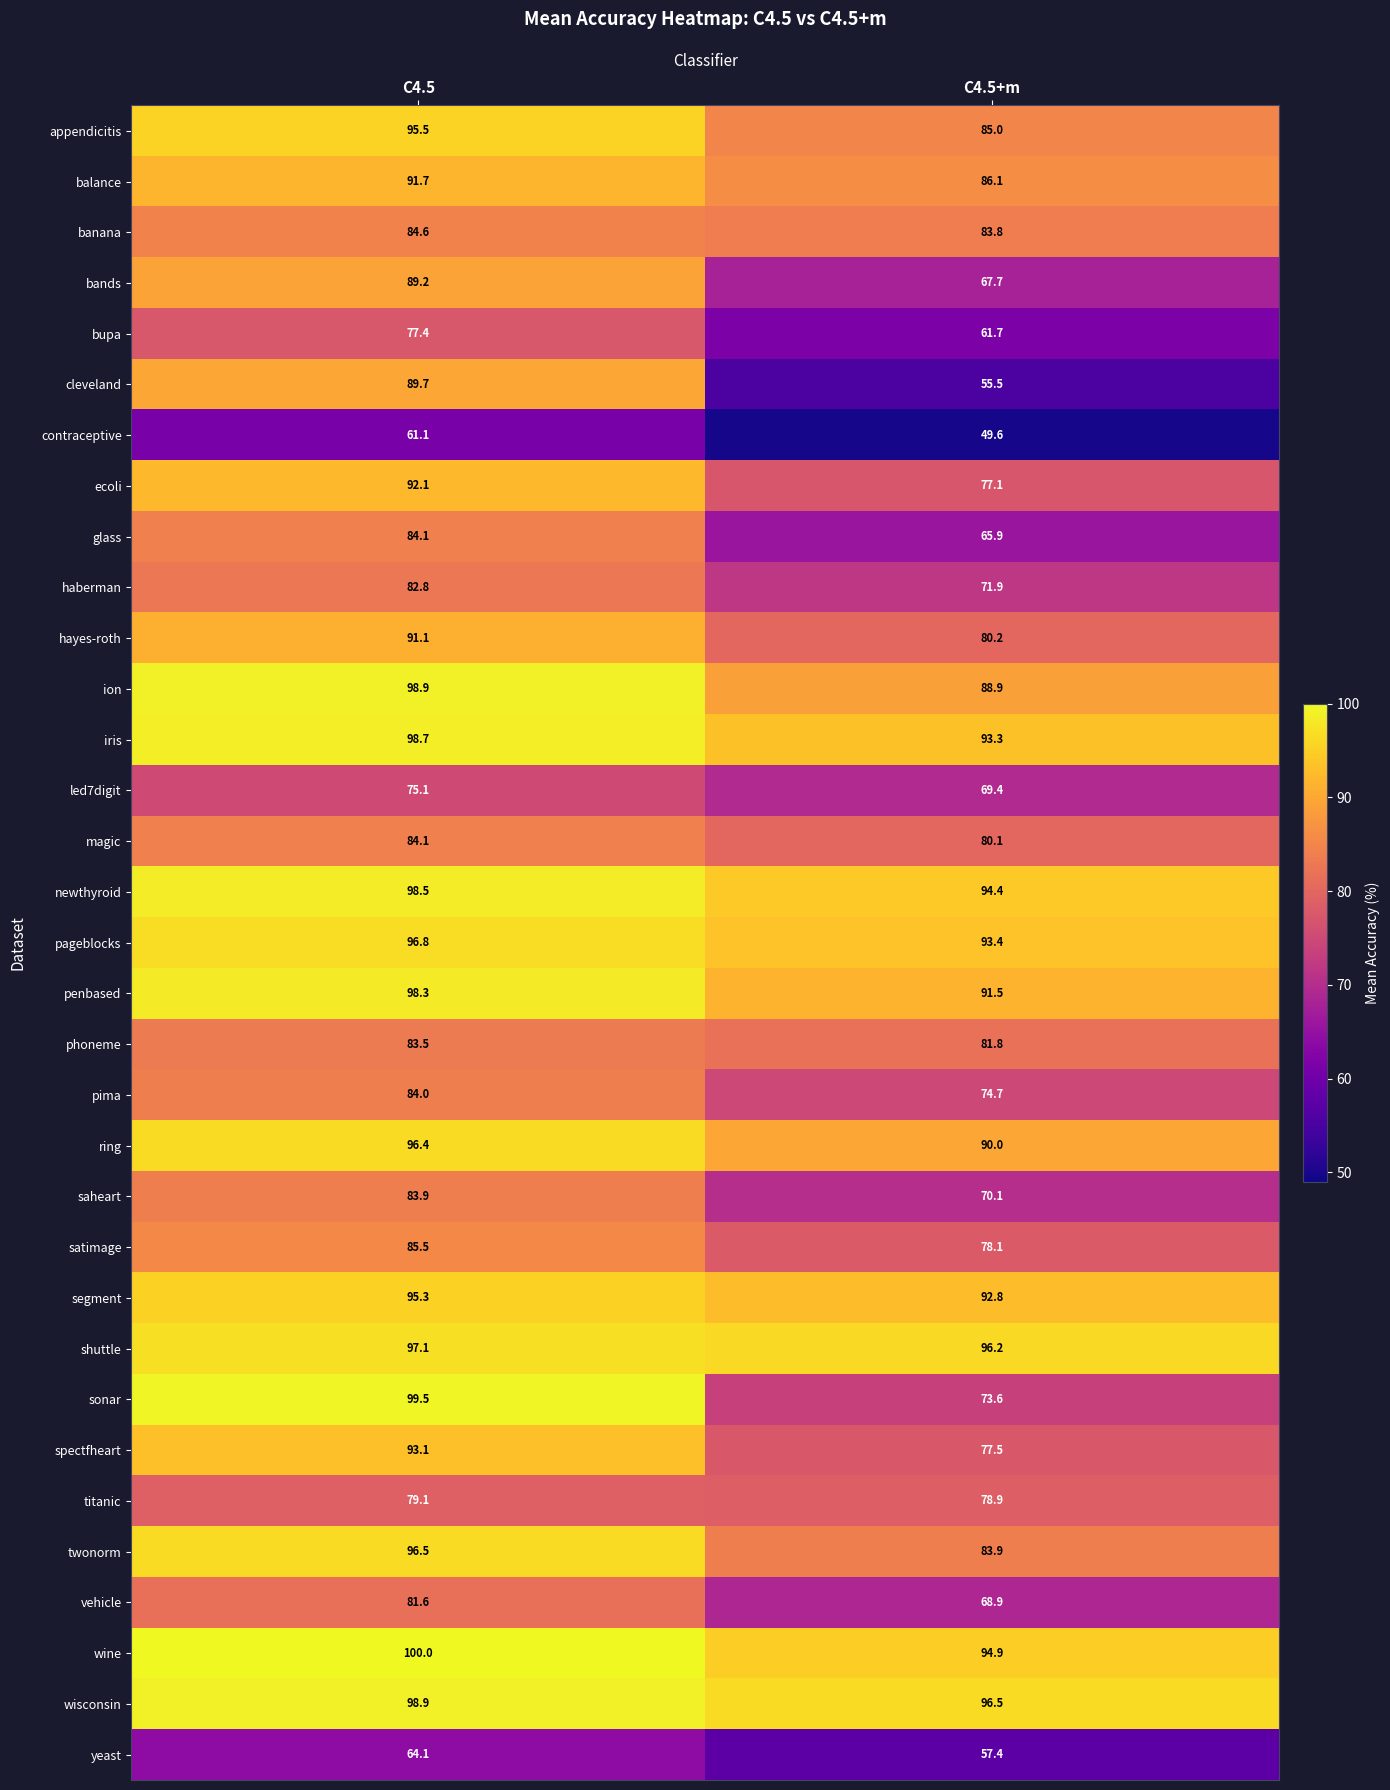

The newthyroid series shows 94.4 at C4.5+m. True or false?

True